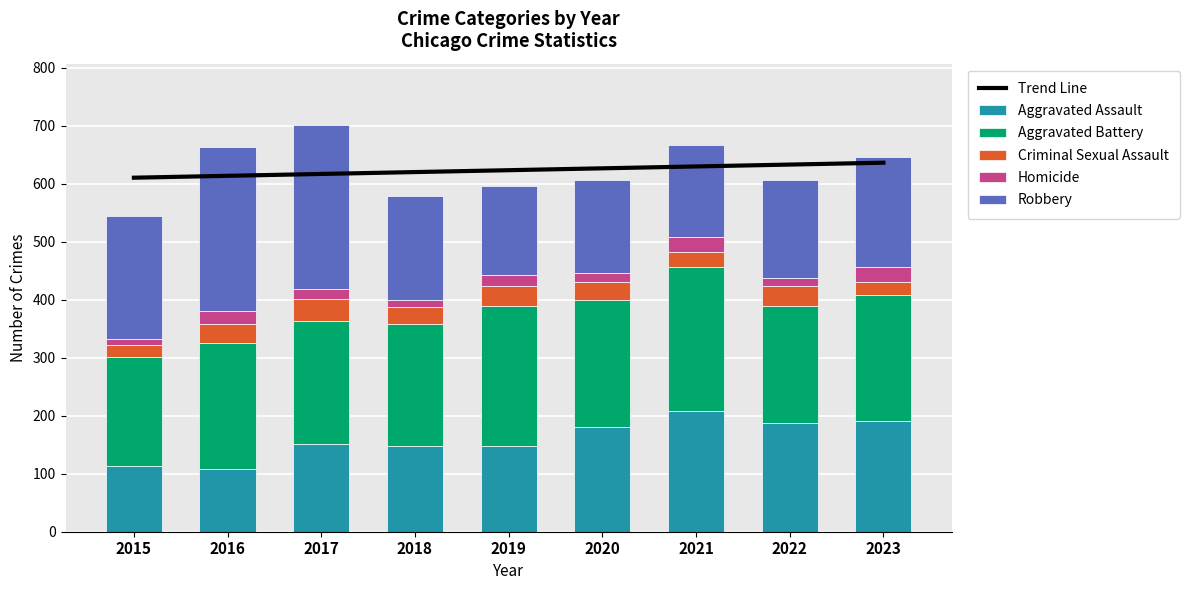

True or false: Homicide has a value of 26.0 at 2021.

True